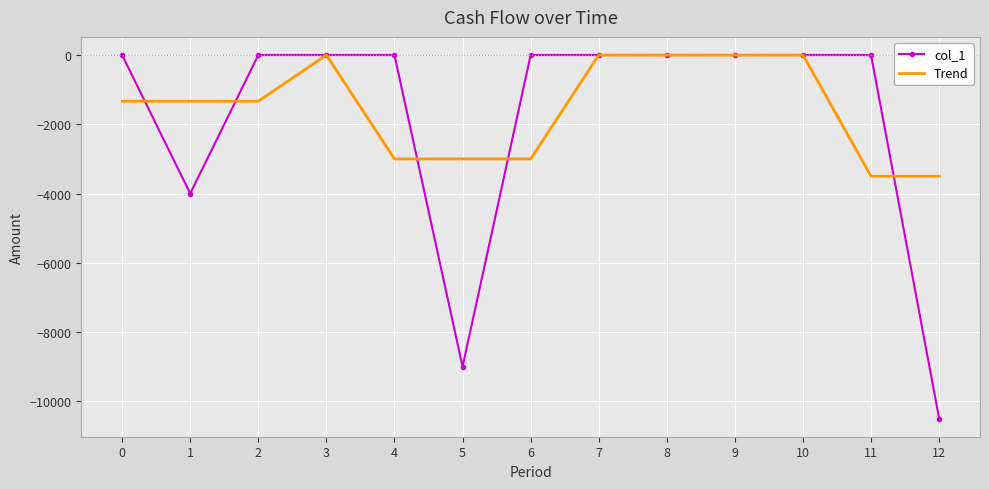

Is the value of Trend at 10 greater than the value of col_1 at 12?

Yes